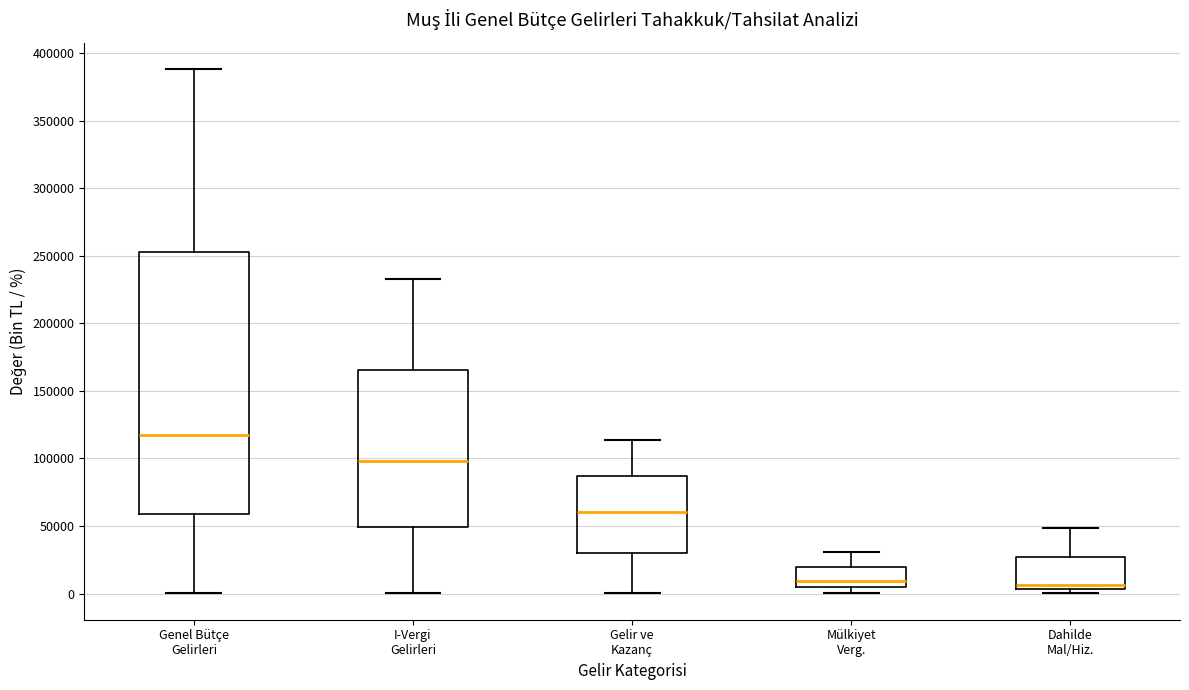

Which box has the highest median line?

Genel Bütçe Gelirleri